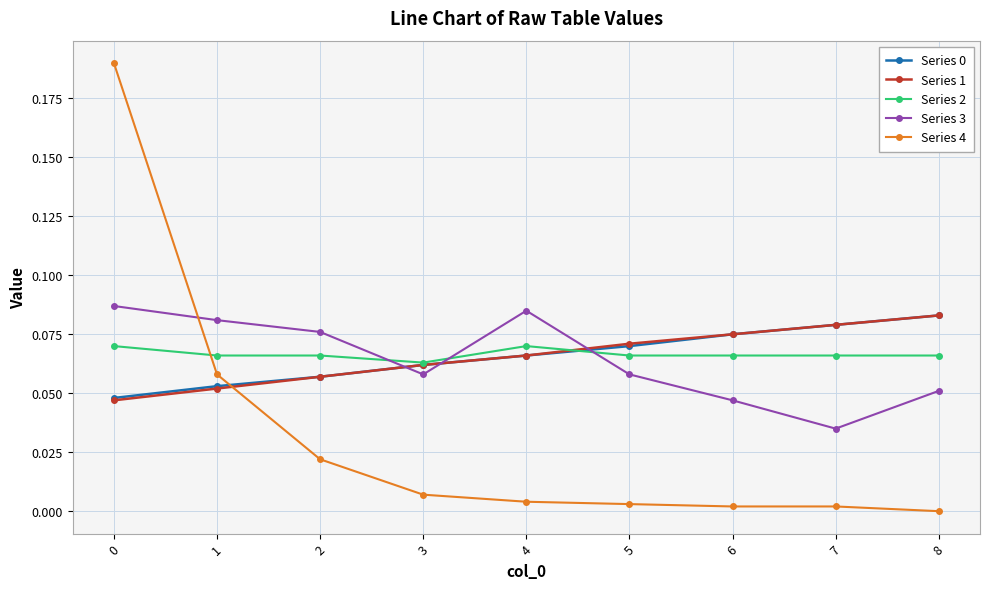

How many lines are shown in the chart?

5